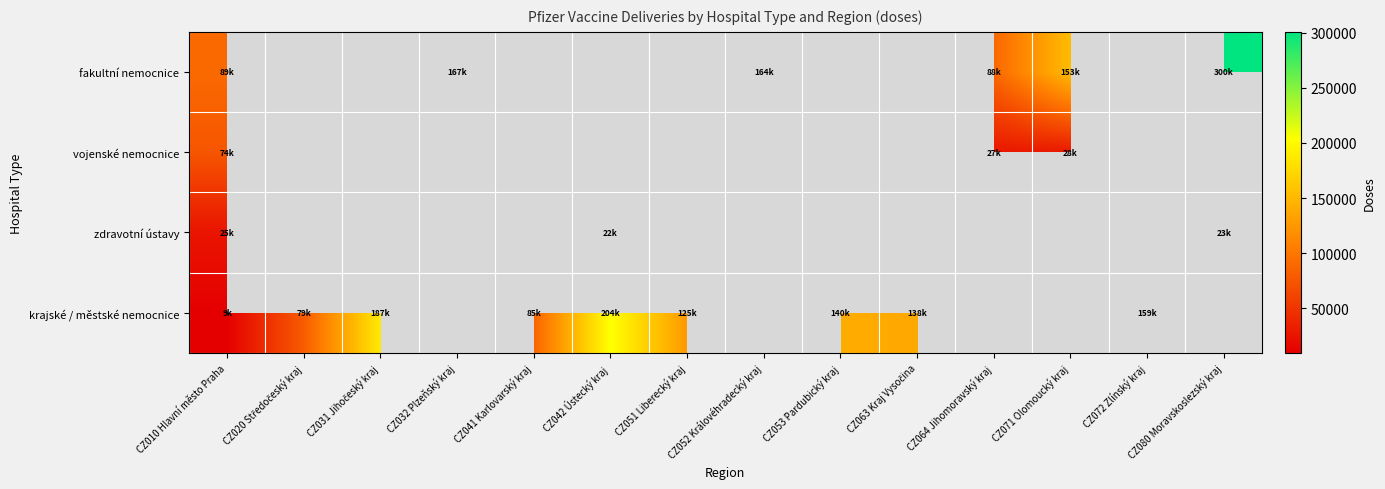

What is the minimum value for zdravotní ústavy?

22035.0